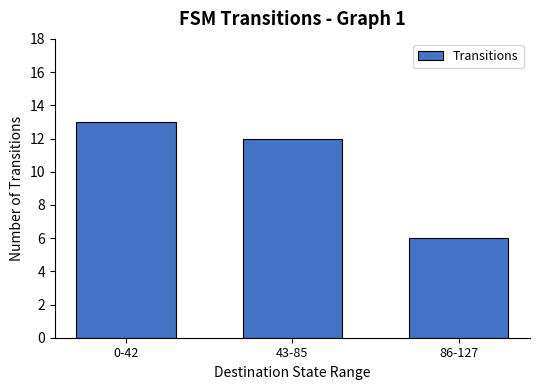

What is the sum of the values at 0-42 and 43-85?

25